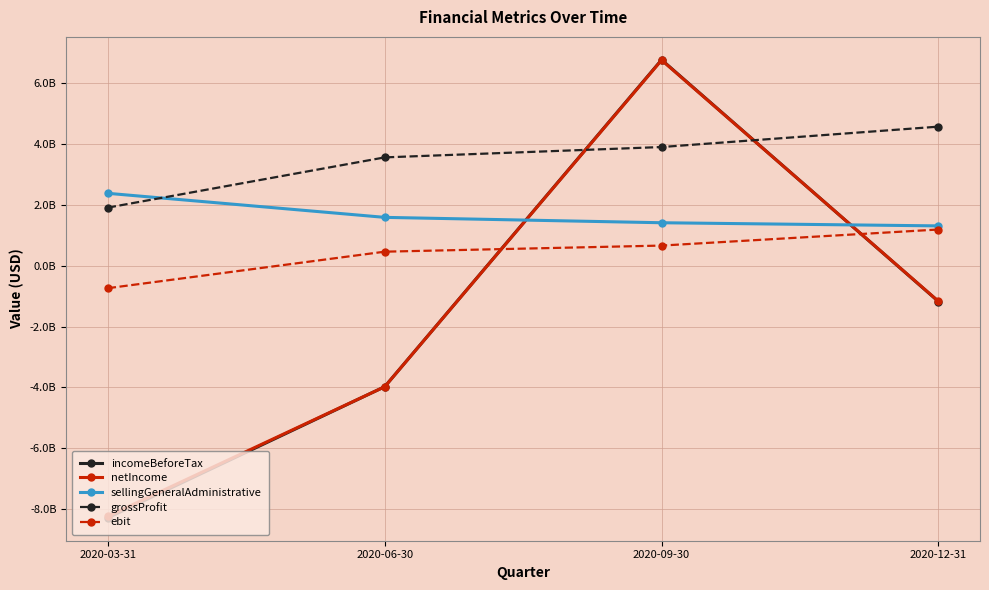

Which label corresponds to the smallest value in the chart?

2020-03-31